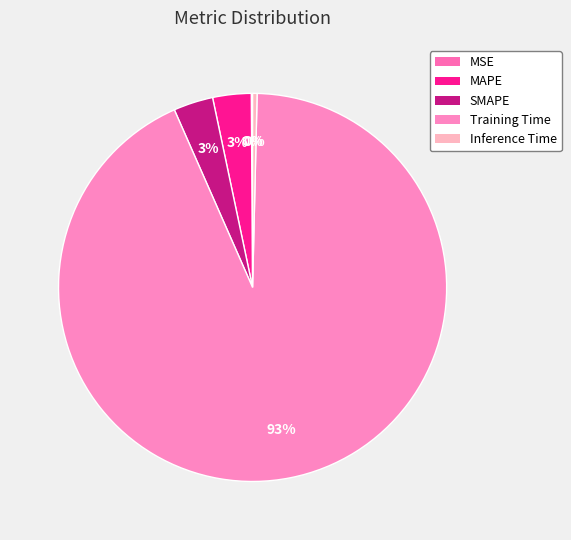

True or false: Training Time accounts for 93% of the total.

True